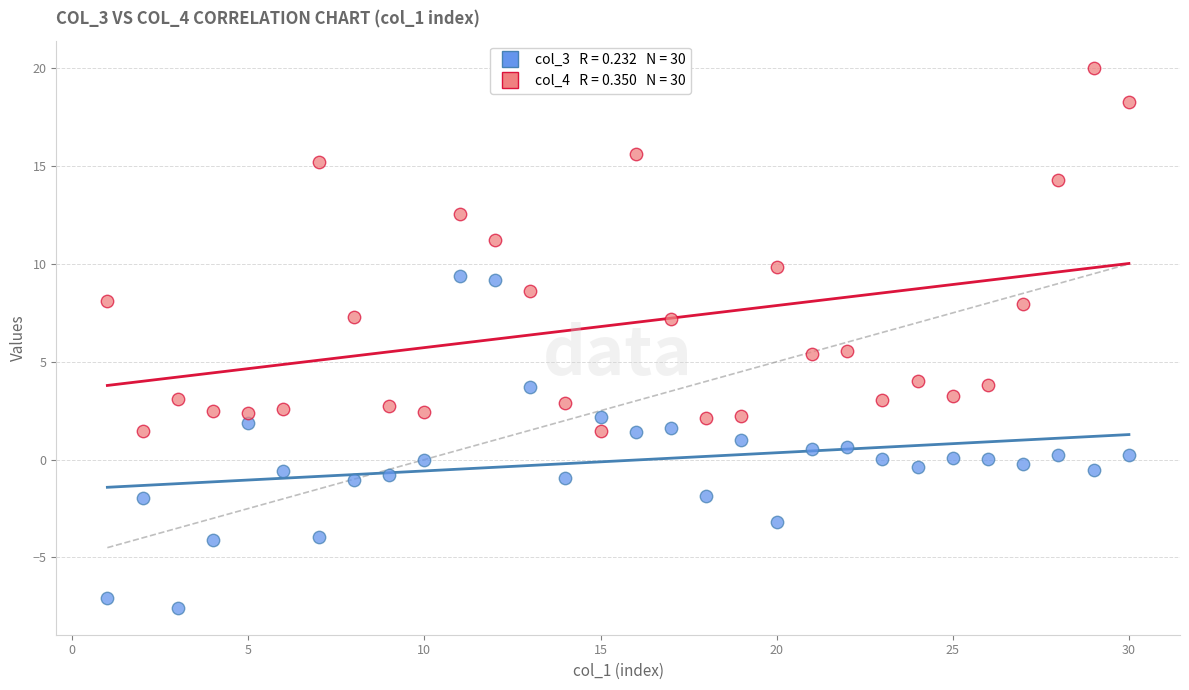

Across all data points, what is the range of X values (max minus min)?

29.0